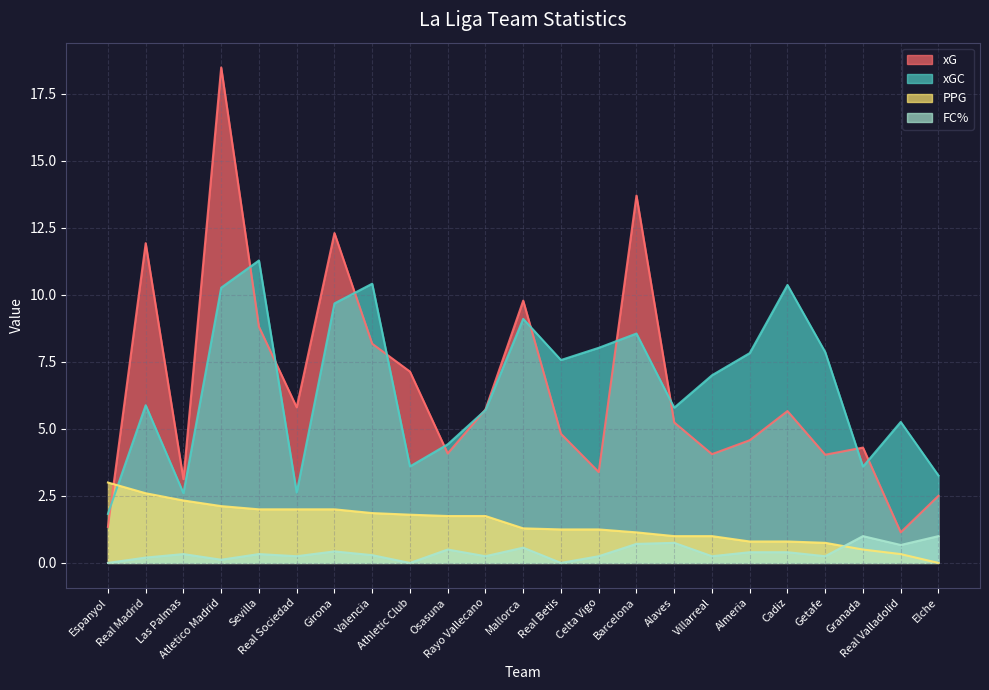

What is the label of the 7th point from the right?

Villarreal